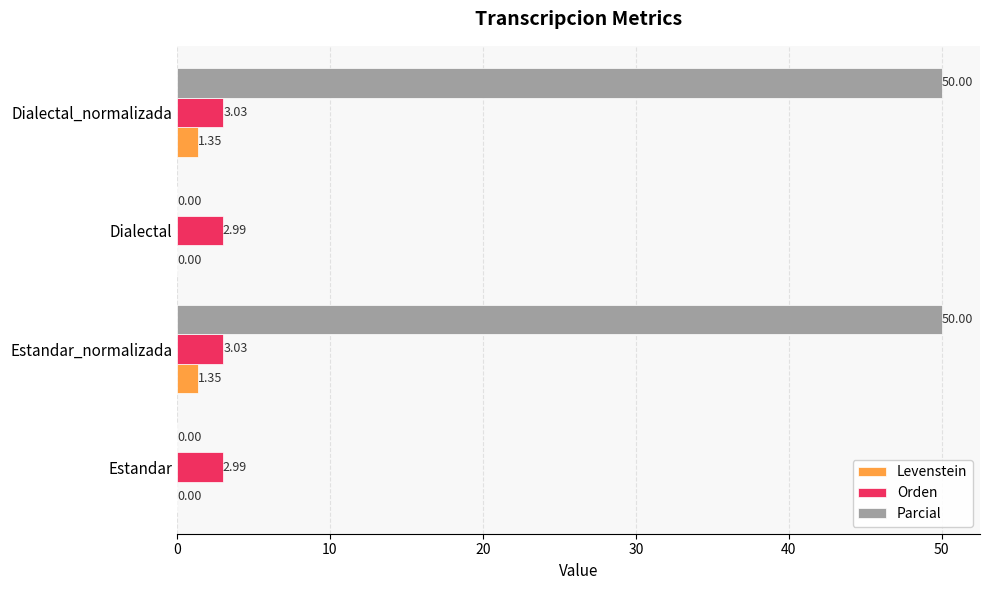

Which series has the largest total across all categories?

Parcial